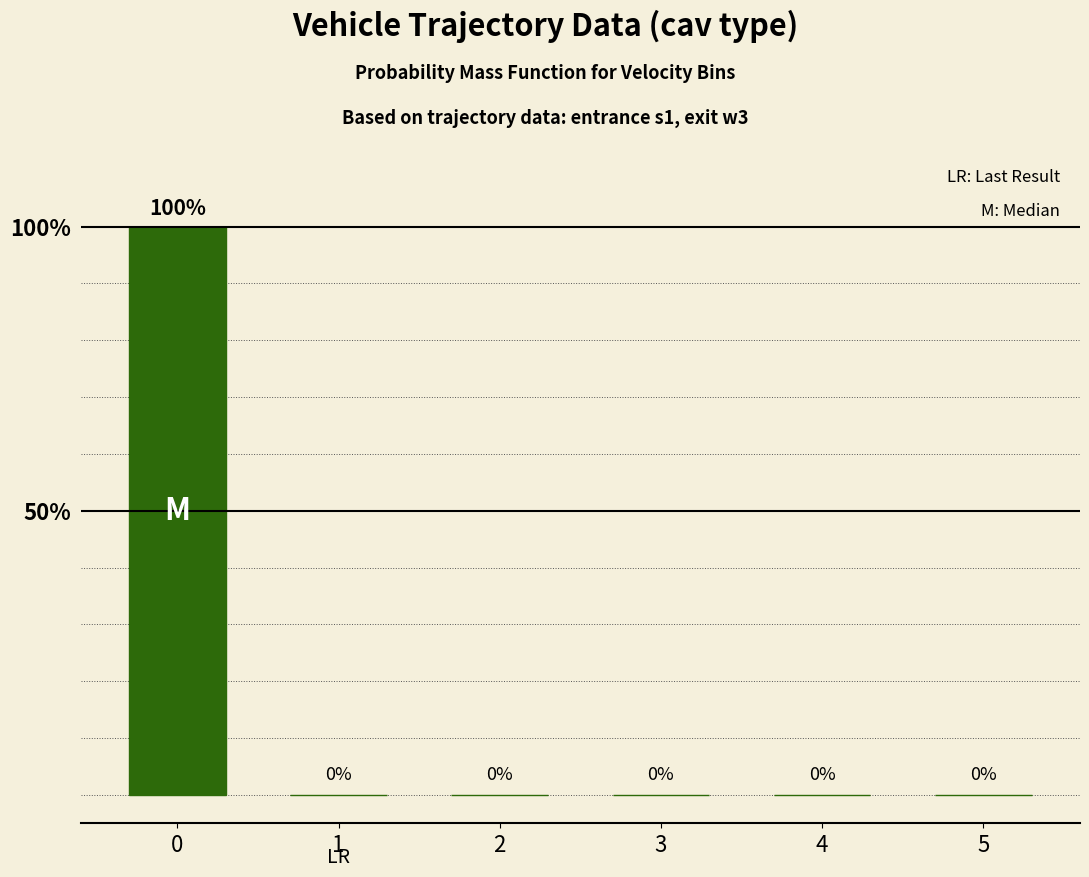

True or false: the data shows 0 at 1.

True